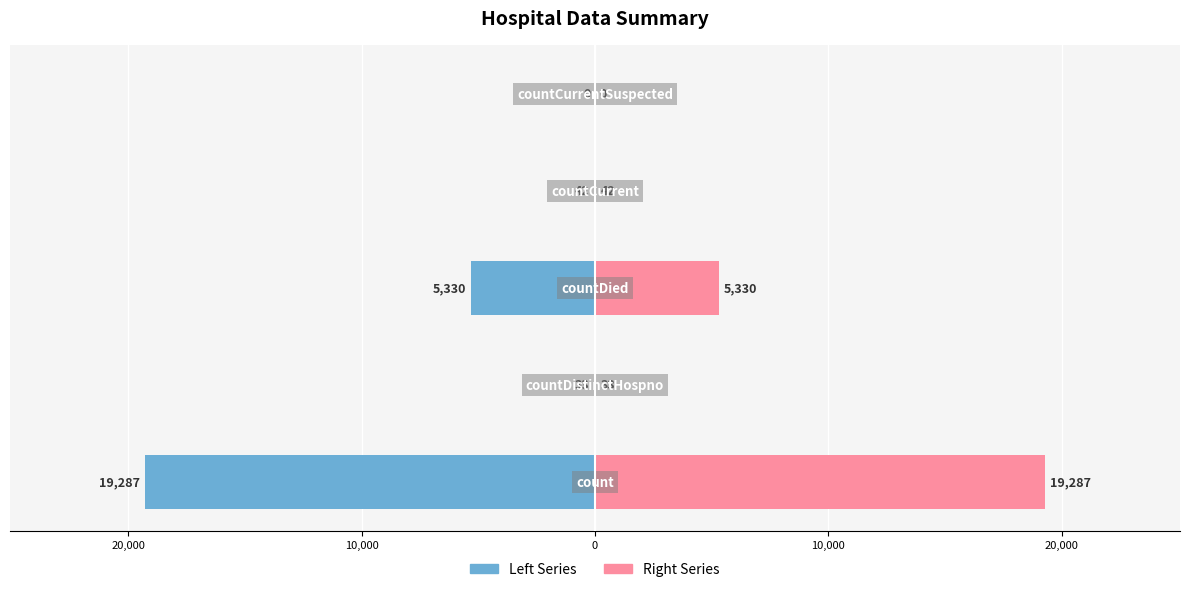

Reading left to right, what are all the values shown in this chart?

Values (Left): 30,000=-19287	20,000=-33	10,000=-5330	0=-42	10,000=0
Values (Right): 30,000=19287	20,000=33	10,000=5330	0=42	10,000=0